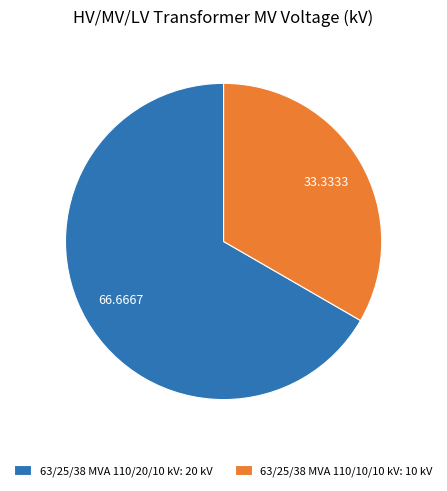

Count the number of slices in the pie.

2